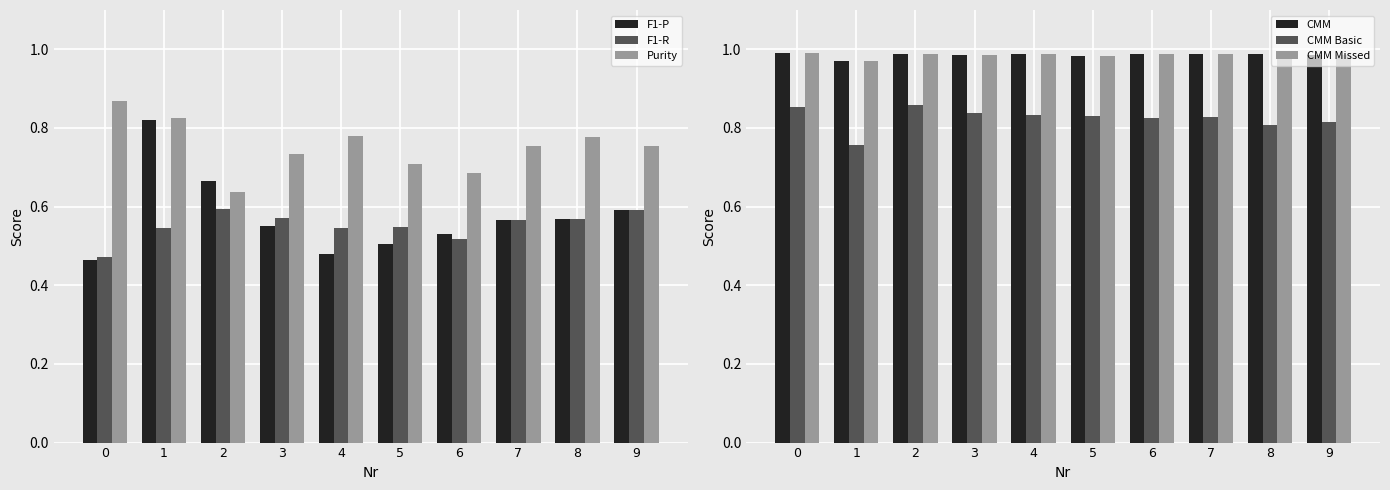

What is the greatest value displayed?

1.0